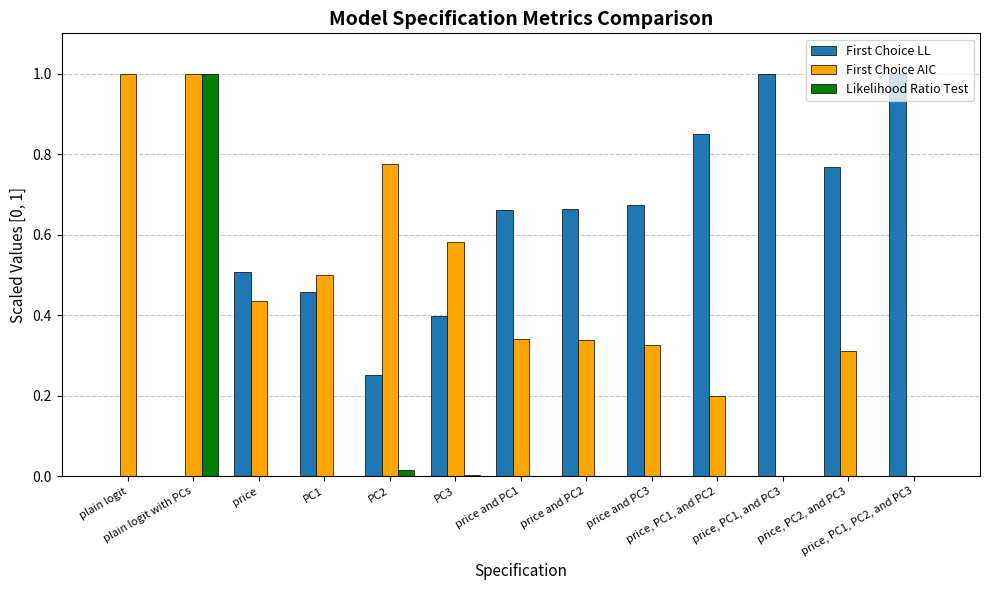

What are all the series names shown in the legend?

First Choice LL, First Choice AIC, Likelihood Ratio Test